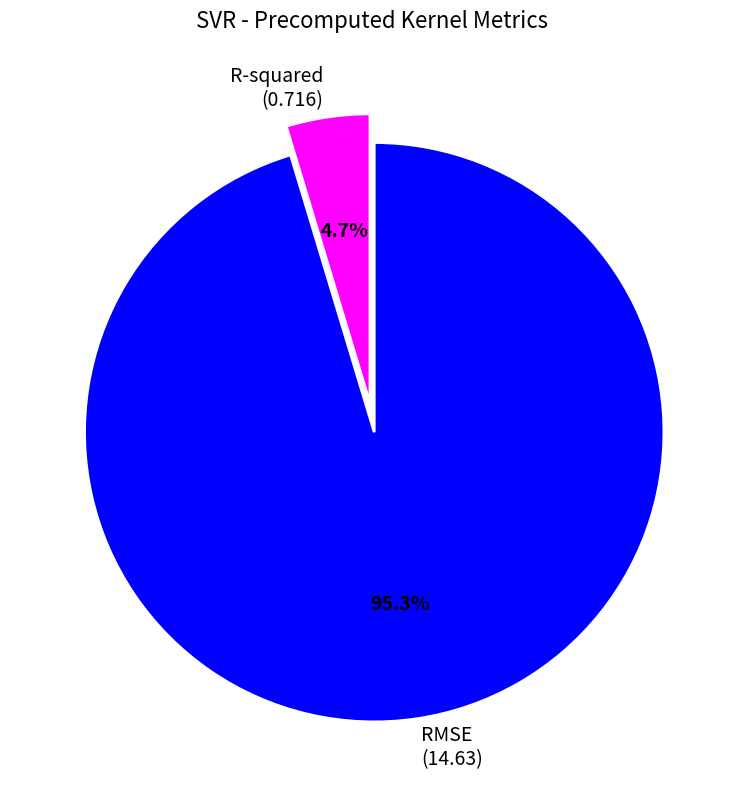

To the nearest percent, what is the difference between the largest and smallest slice percentages?

91%